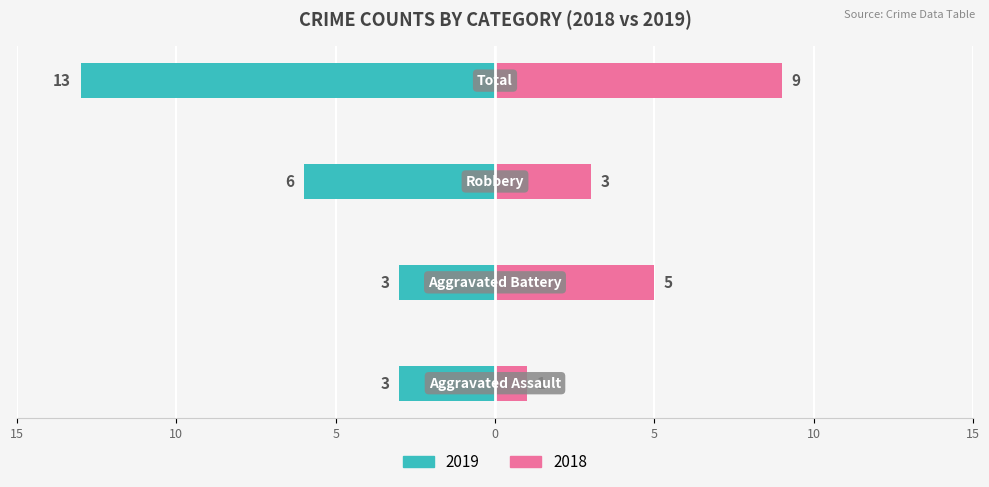

Between Robbery and Total, which is larger?

Total